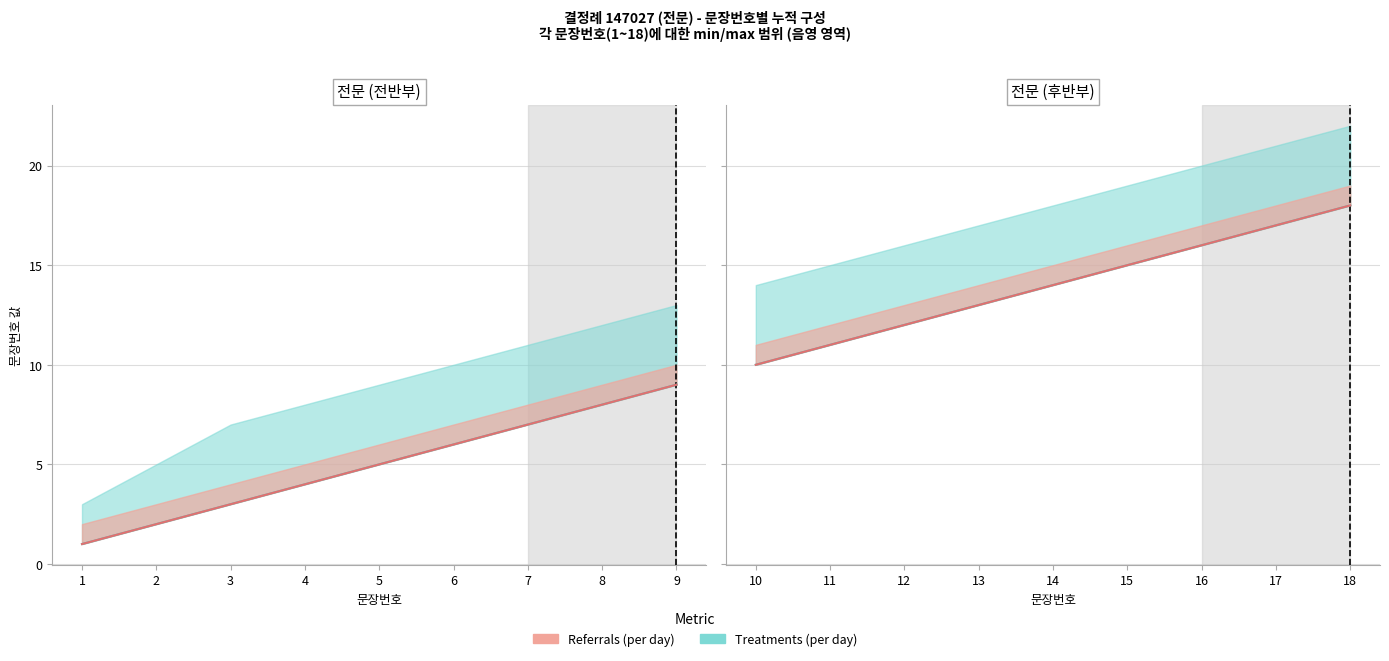

True or false: Referrals (per day) and Treatments (per day) intersect in this chart.

False